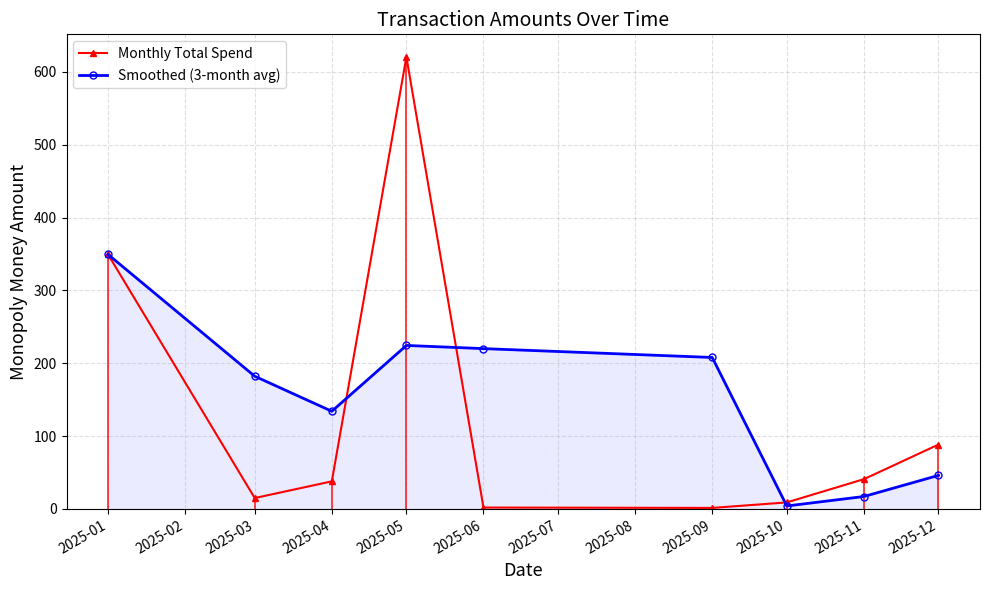

What is the spread (max minus min) of values at 2025-12?

42.3